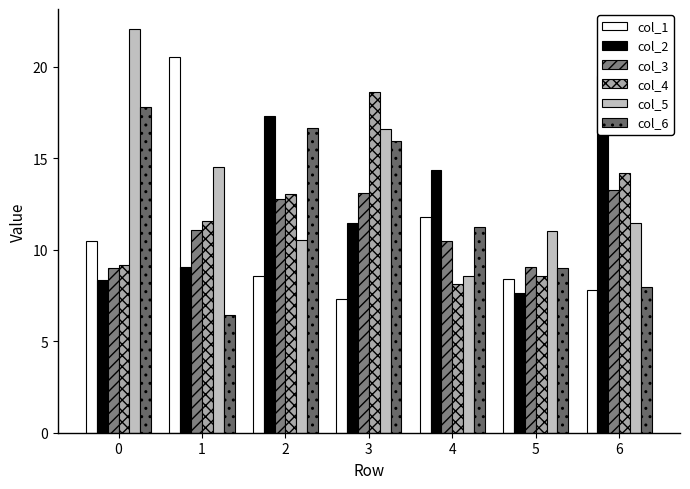

What is the difference between the maximum and minimum values in the col_2 series?

11.9